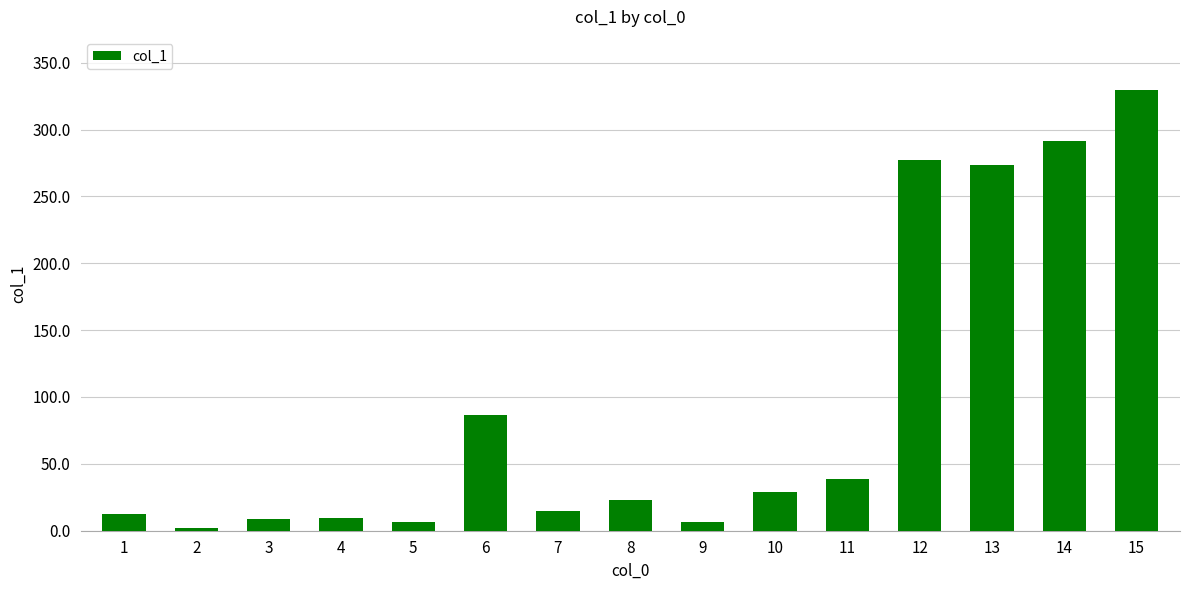

Which has a higher value, 4 or 10?

10